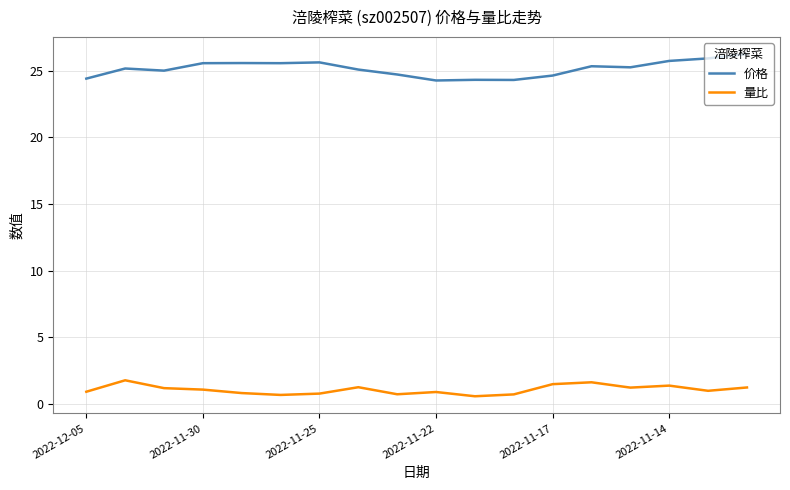

Rank the series by their maximum value, from highest to lowest.

价格, 量比